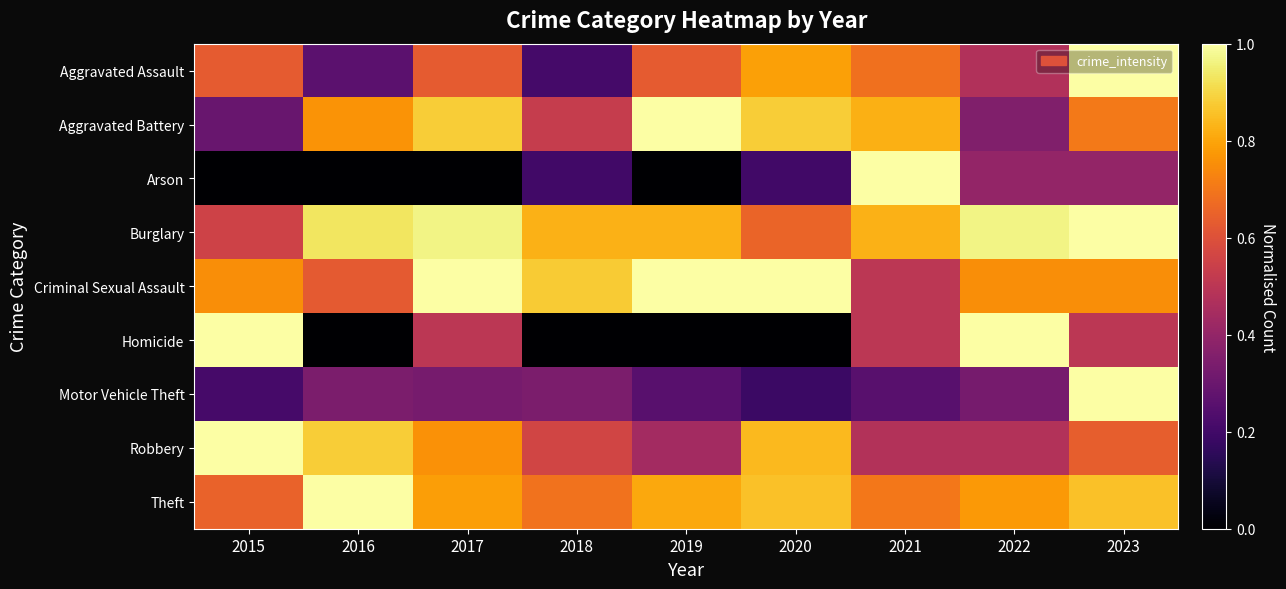

Reading right to left, transcribe all the data shown in this chart.

Aggravated Assault: 2023=1.0	2022=0.5	2021=0.7	2020=0.8	2019=0.6	2018=0.2	2017=0.6	2016=0.3	2015=0.6
Aggravated Battery: 2023=0.7	2022=0.4	2021=0.8	2020=0.9	2019=1.0	2018=0.5	2017=0.9	2016=0.8	2015=0.3
Arson: 2023=0.4	2022=0.4	2021=1.0	2020=0.2	2019=0.0	2018=0.2	2017=0.0	2016=0.0	2015=0.0
Burglary: 2023=1.0	2022=1.0	2021=0.8	2020=0.7	2019=0.8	2018=0.8	2017=1.0	2016=0.9	2015=0.6
Criminal Sexual Assault: 2023=0.8	2022=0.8	2021=0.5	2020=1.0	2019=1.0	2018=0.9	2017=1.0	2016=0.6	2015=0.8
Homicide: 2023=0.5	2022=1.0	2021=0.5	2020=0.0	2019=0.0	2018=0.0	2017=0.5	2016=0.0	2015=1.0
Motor Vehicle Theft: 2023=1.0	2022=0.3	2021=0.3	2020=0.2	2019=0.3	2018=0.3	2017=0.3	2016=0.3	2015=0.2
Robbery: 2023=0.6	2022=0.5	2021=0.5	2020=0.8	2019=0.4	2018=0.6	2017=0.8	2016=0.9	2015=1.0
Theft: 2023=0.9	2022=0.8	2021=0.7	2020=0.9	2019=0.8	2018=0.7	2017=0.8	2016=1.0	2015=0.6